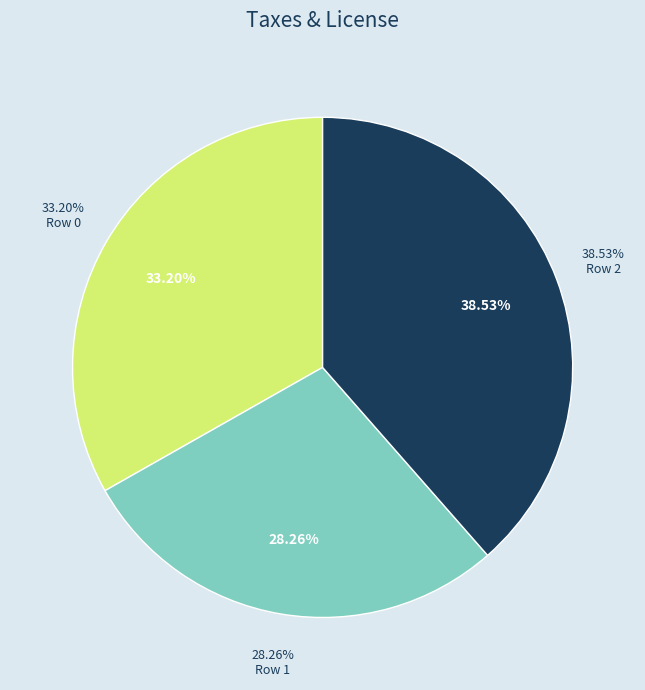

Is the sum of Row 2 and Row 0 greater than half?

Yes